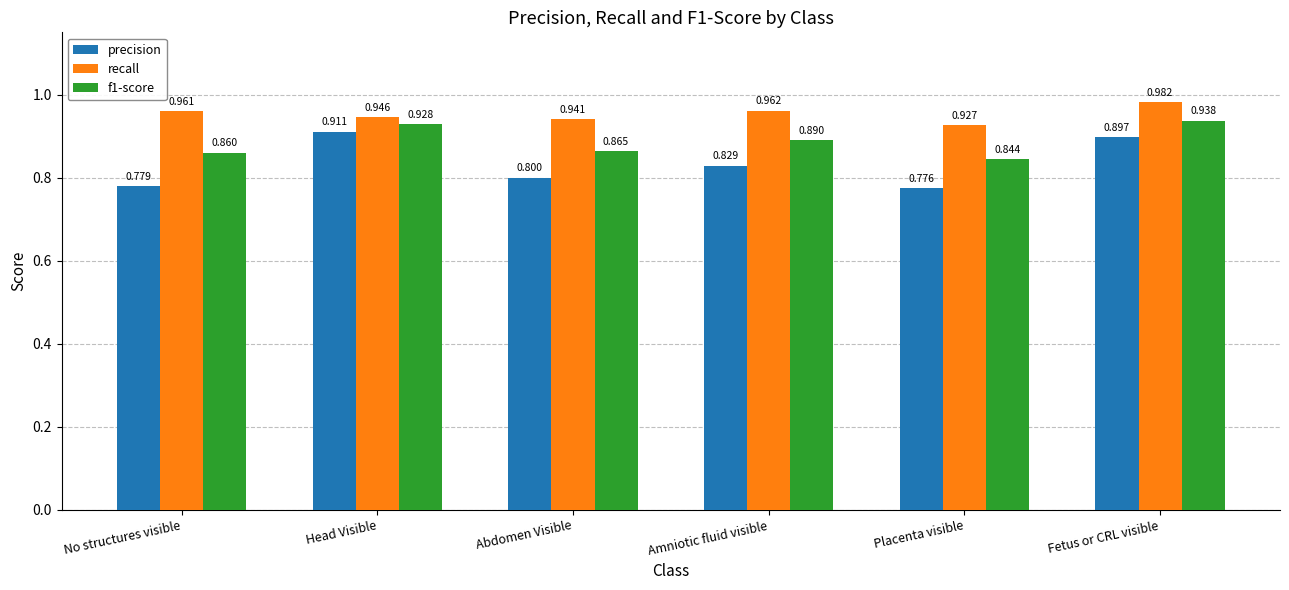

The value of recall at Placenta visible is 0.9. True or false?

True